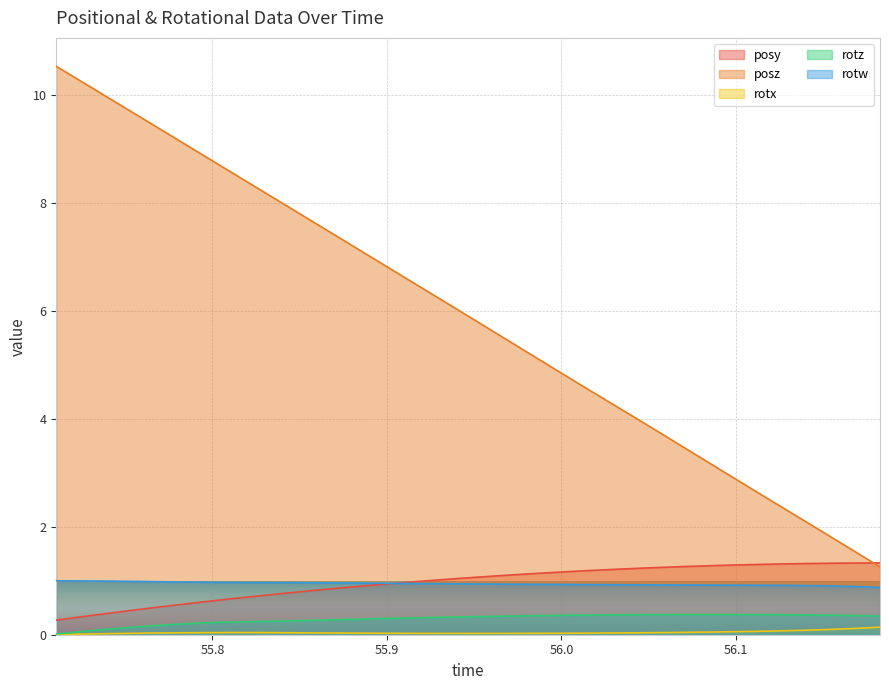

True or false: posz and rotz cross at least once.

False